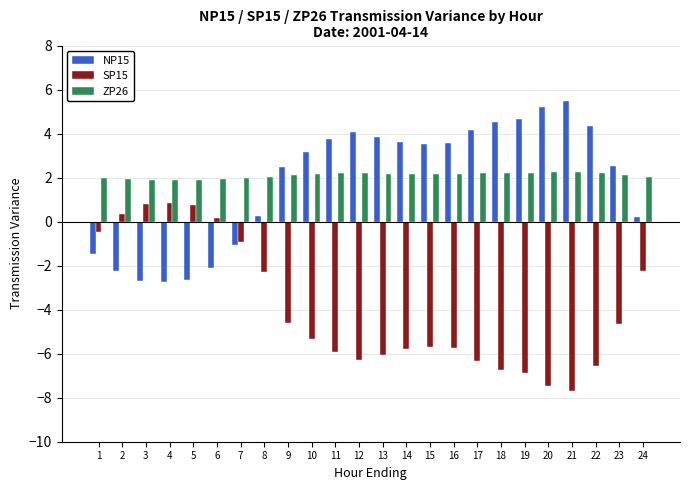

What is the difference between the highest and lowest values at 17?

10.5